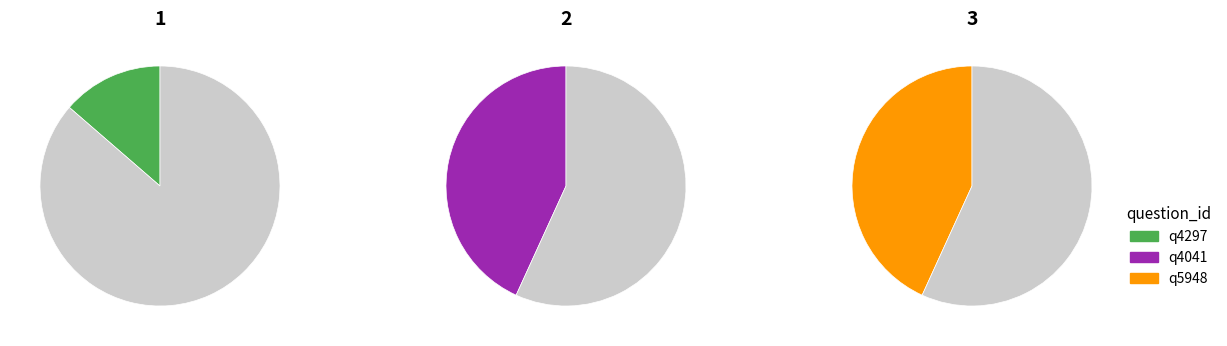

Is it true that q4041 is 33% of the pie?

False